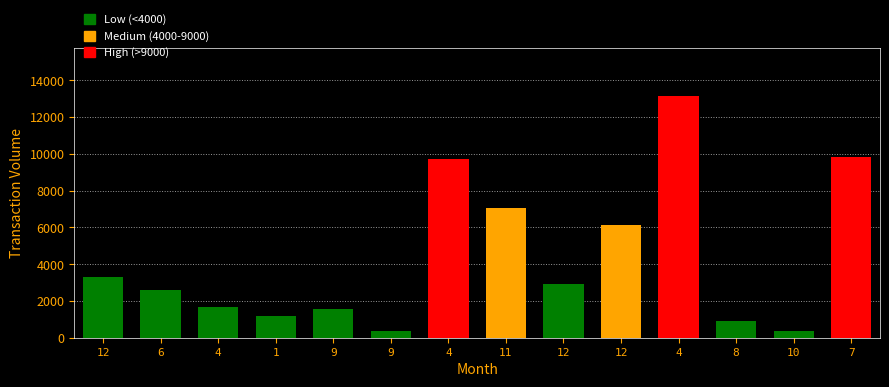

How many values exceed 2915?

7